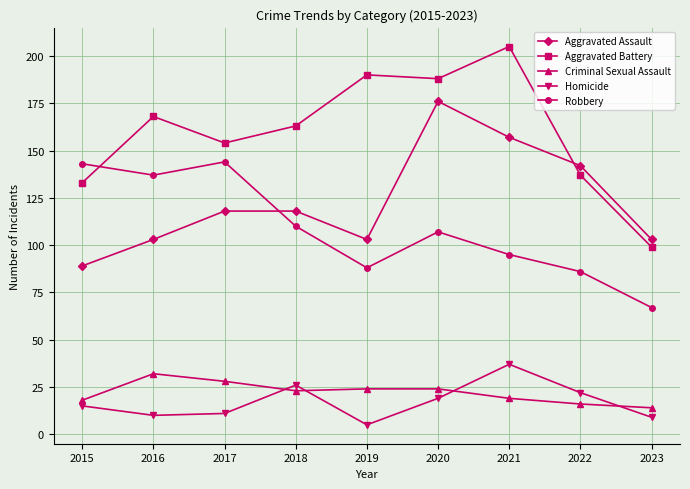

What is the minimum value for Robbery?

67